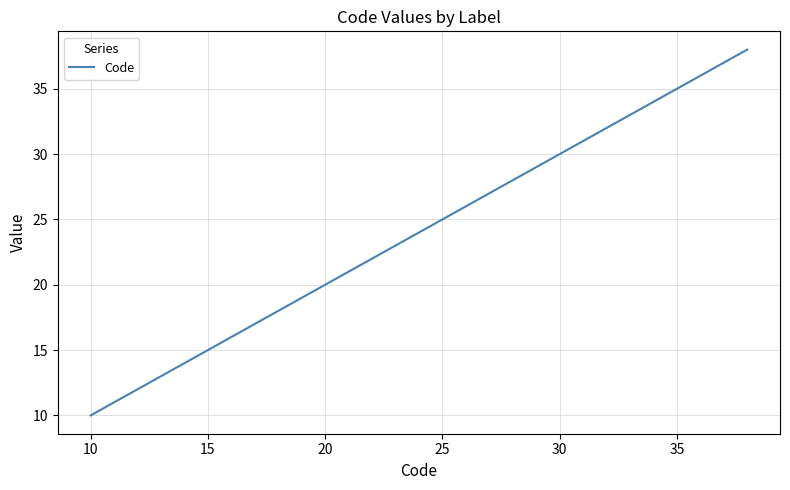

What is the greatest value displayed?

38